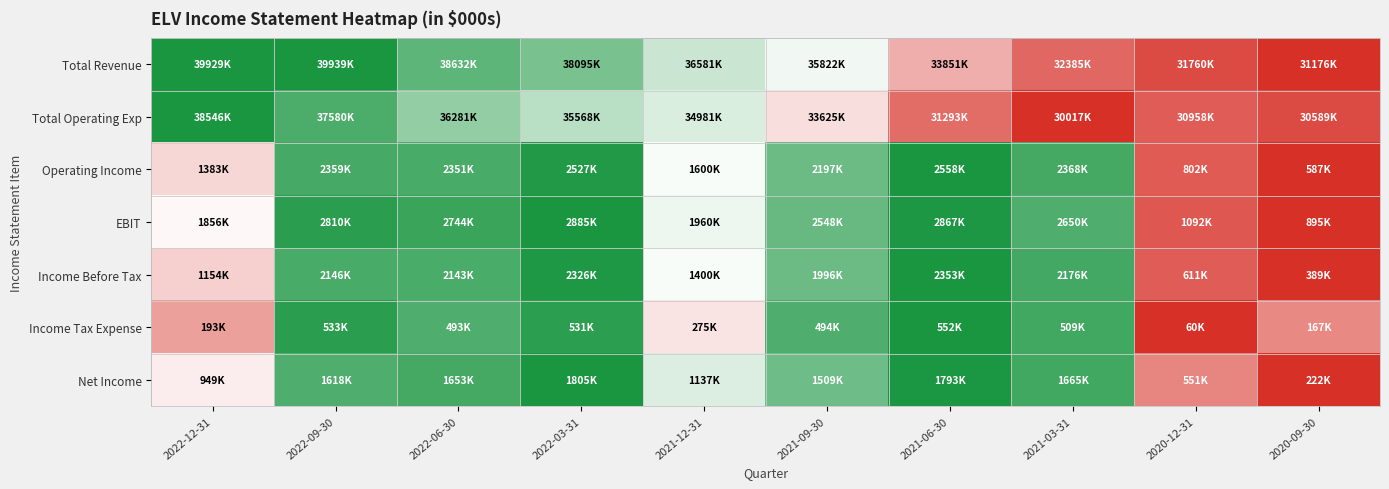

How many series are shown in this chart?

7